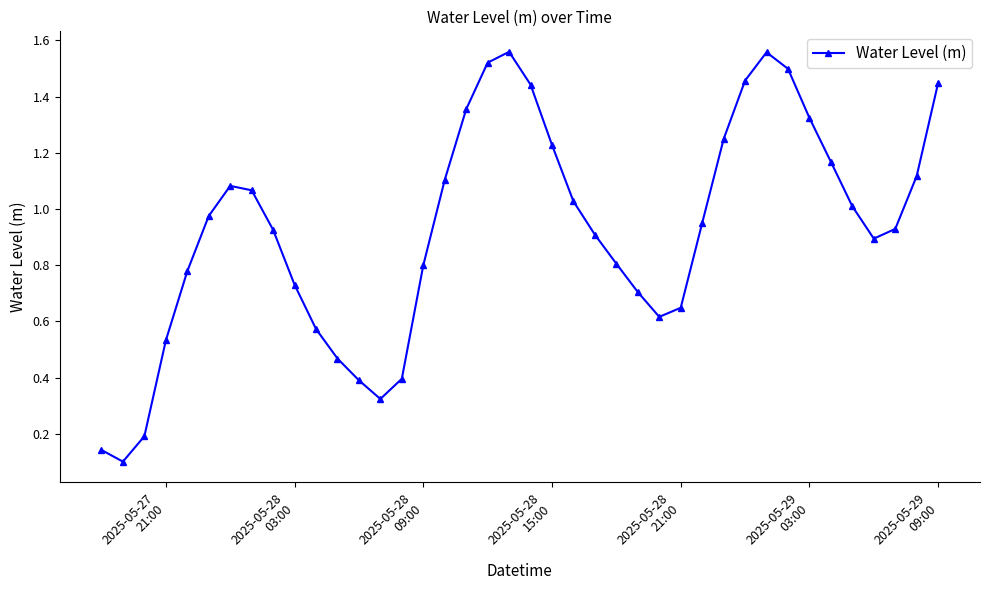

What is the sum of all values?

37.0